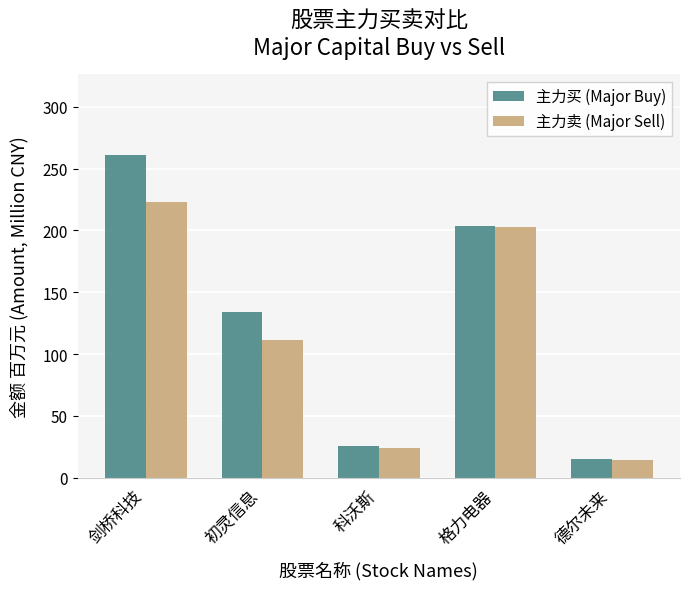

Rank the series by their average value, from lowest to highest.

主力卖 (Major Sell), 主力买 (Major Buy)